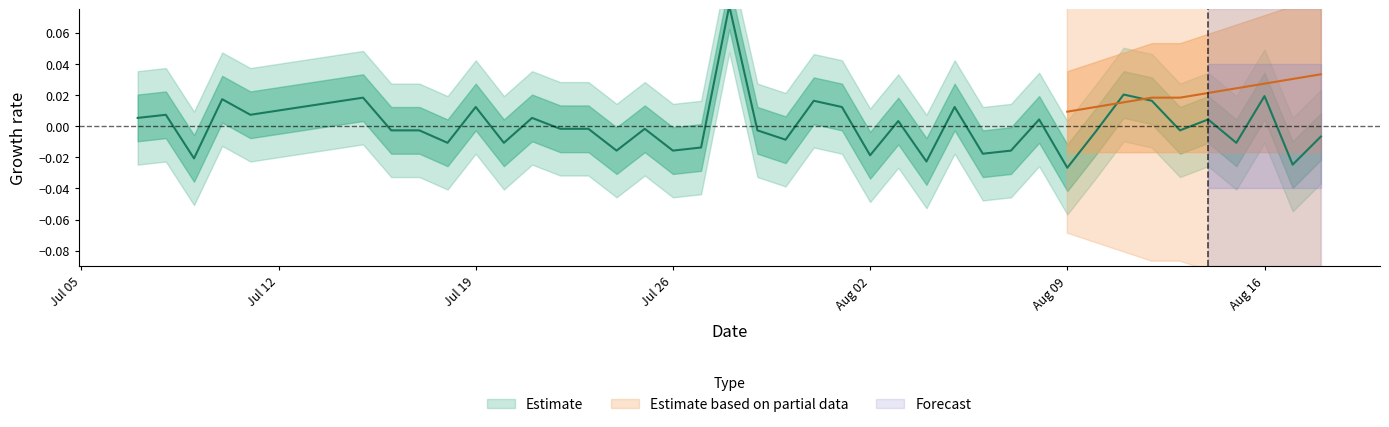

True or false: the data shows -0.0 at 8.

False